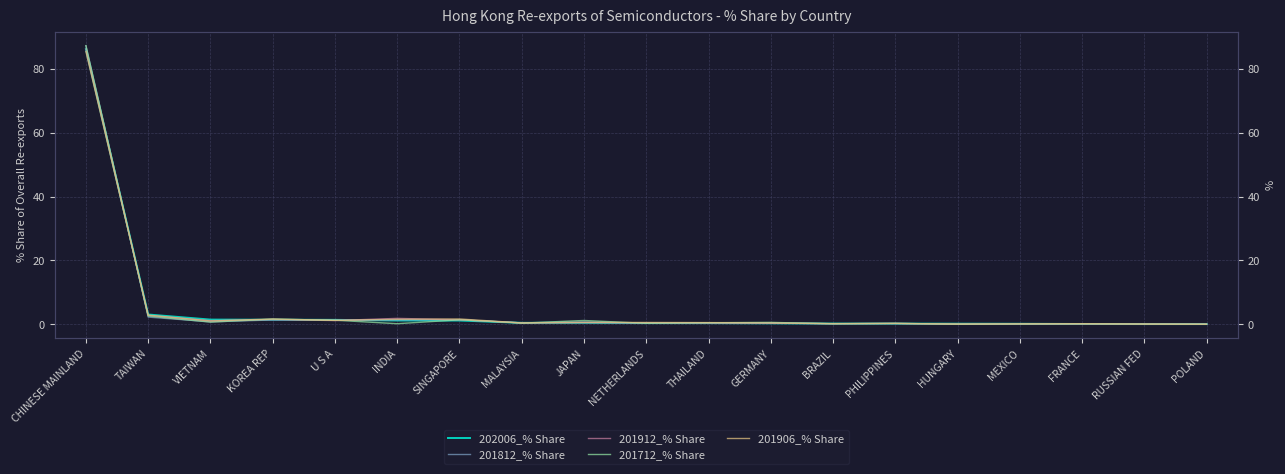

What is the difference between the maximum and second lowest values in the 202006_% Share series?

86.0